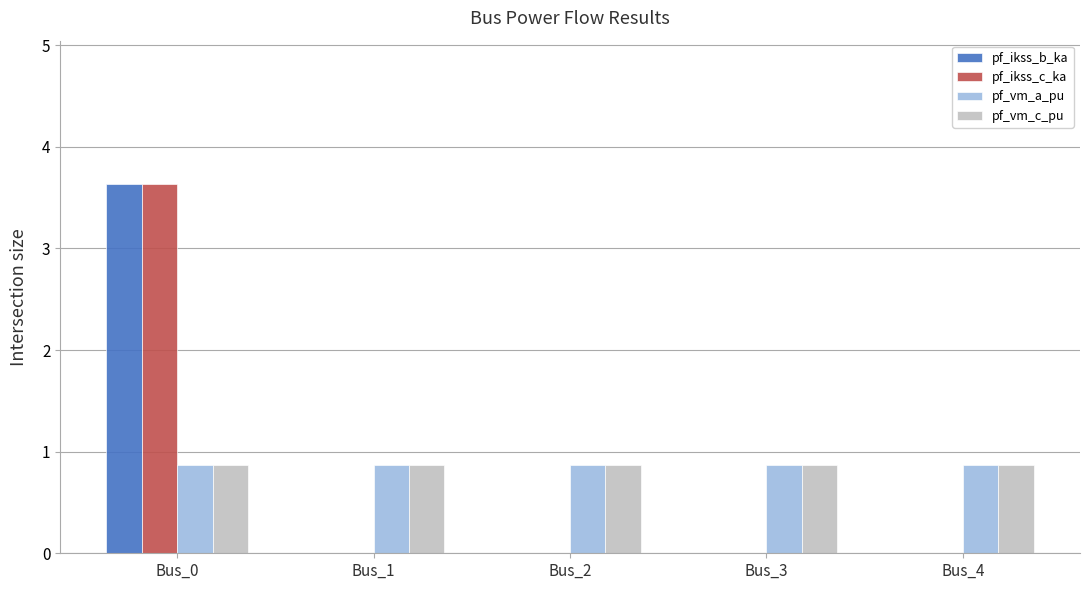

Is the value of pf_vm_a_pu at Bus_4 greater than the value of pf_ikss_c_ka at Bus_4?

Yes